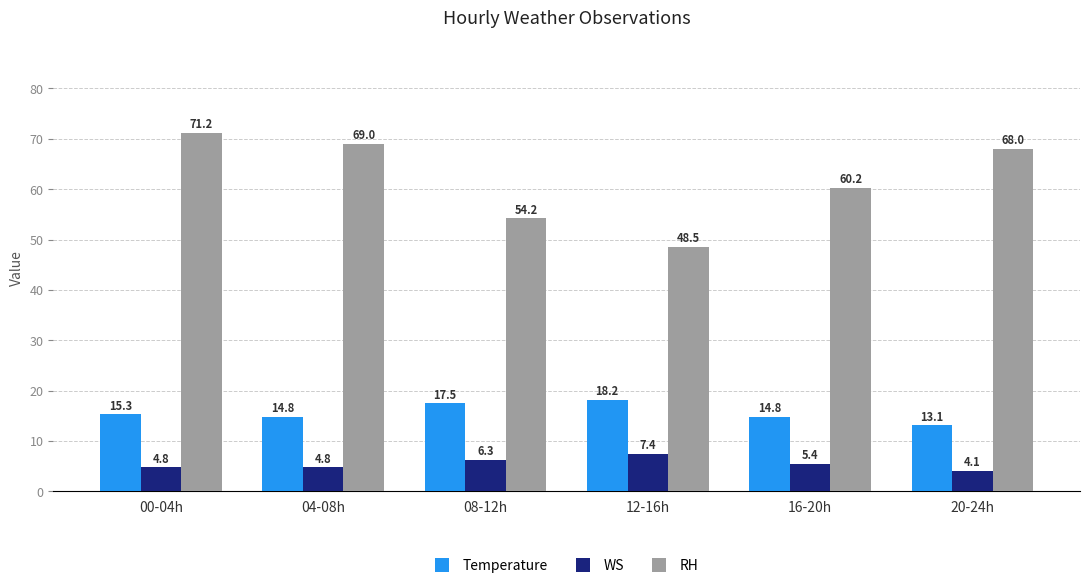

What is the lowest value of the Temperature series?

13.1